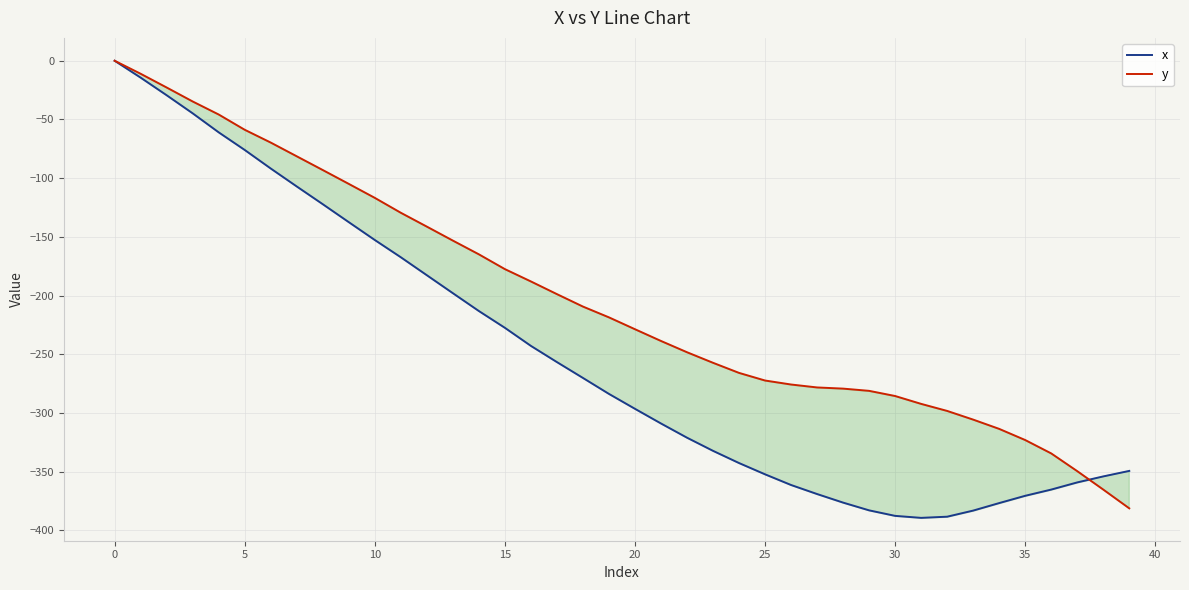

Rank the series at 25 from highest to lowest value.

y, x